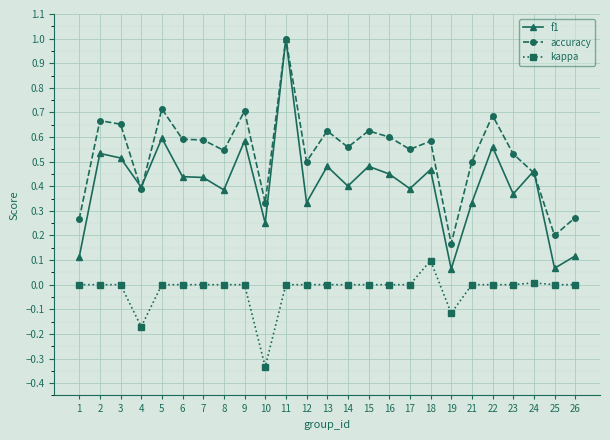

True or false: f1 and kappa cross at least once.

False